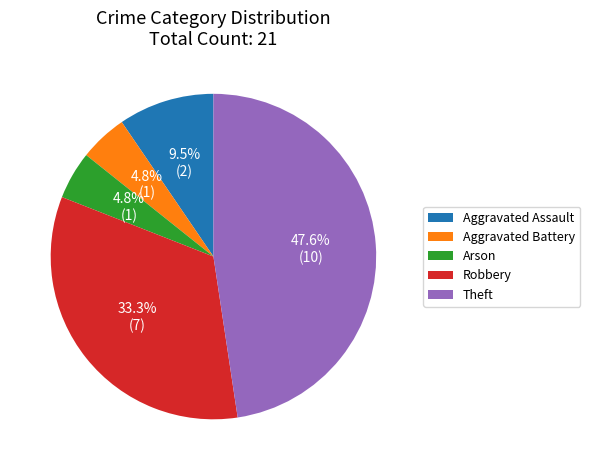

Does Arson account for over 50% of the chart?

No